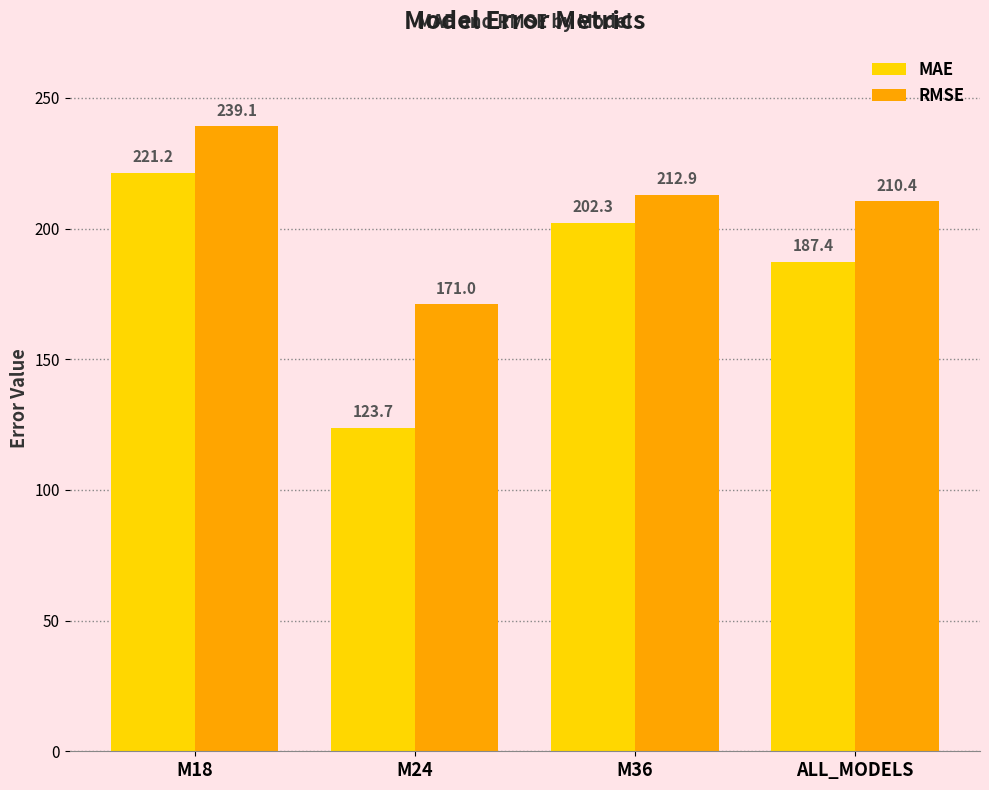

Reading left to right, transcribe all the data shown in this chart.

MAE: 221.2	123.7	202.3	187.4
RMSE: 239.1	171.0	212.9	210.4